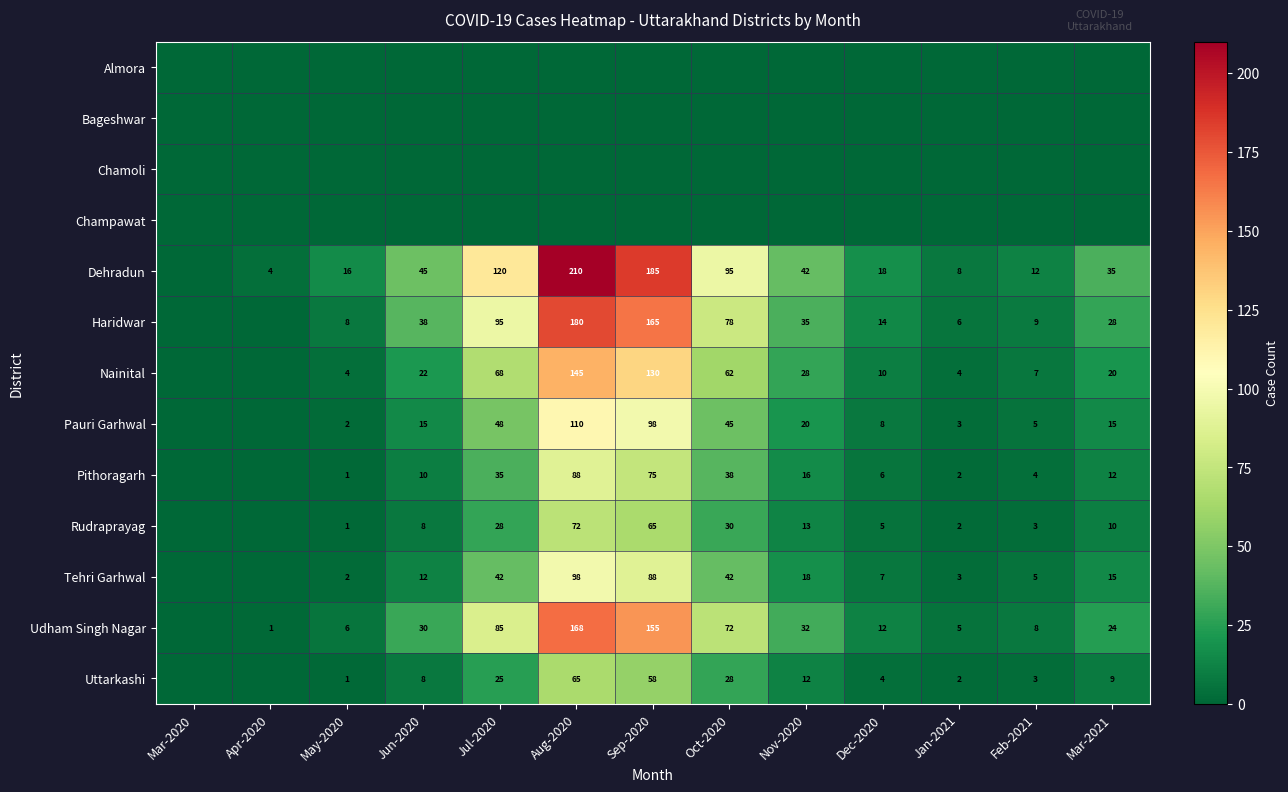

What is the greatest value displayed?

210